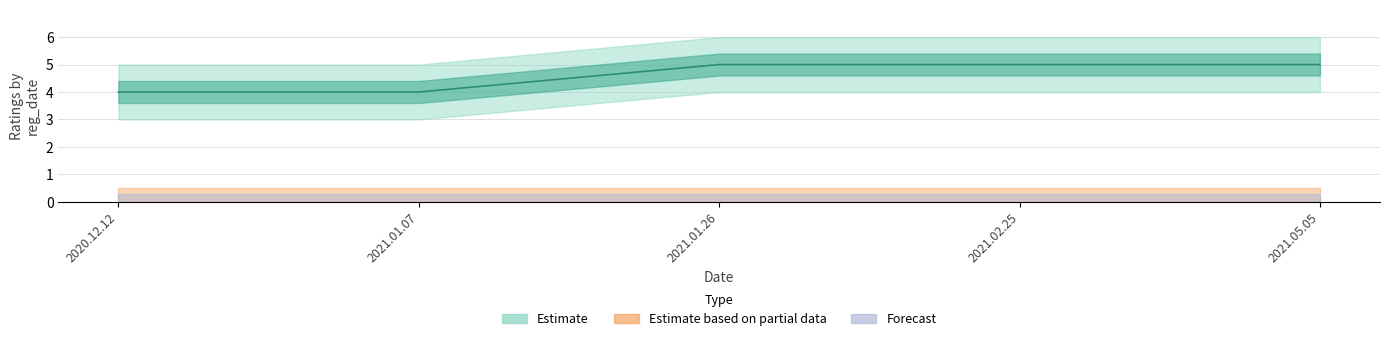

What is the minimum value shown in the chart?

4